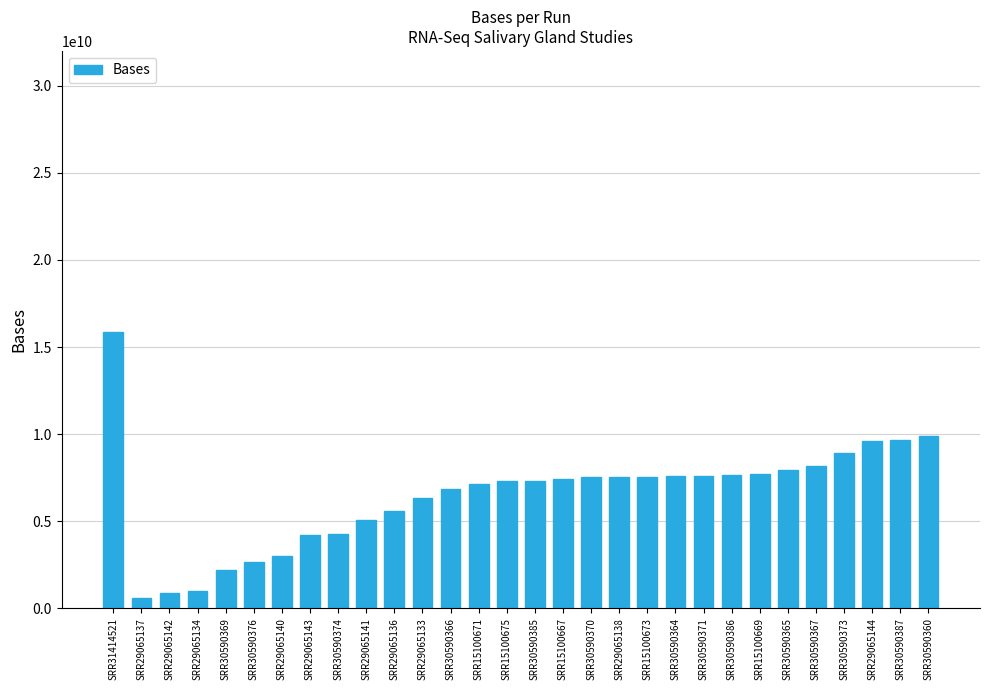

Is it true that the value at SRR15100671 is 7145770785?

True